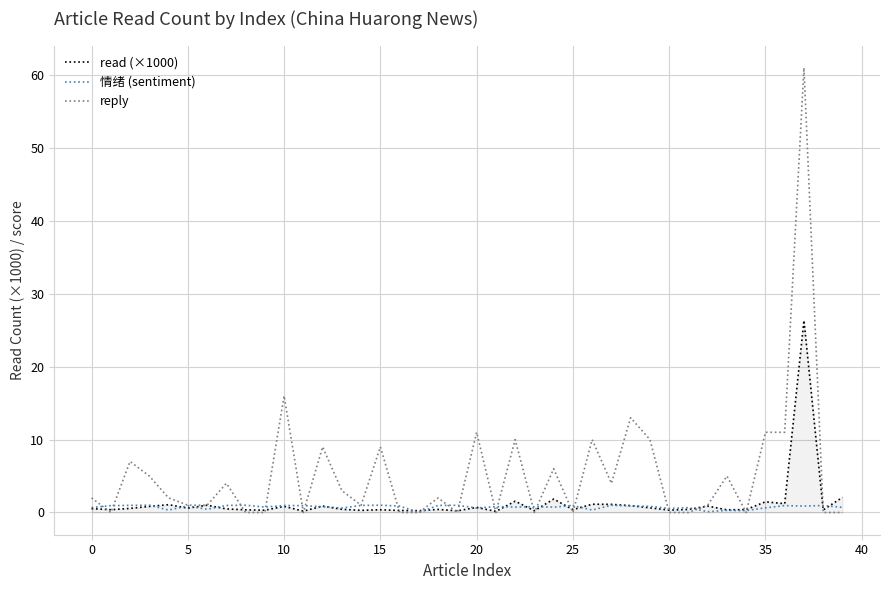

Which series has the largest range (max minus min)?

reply